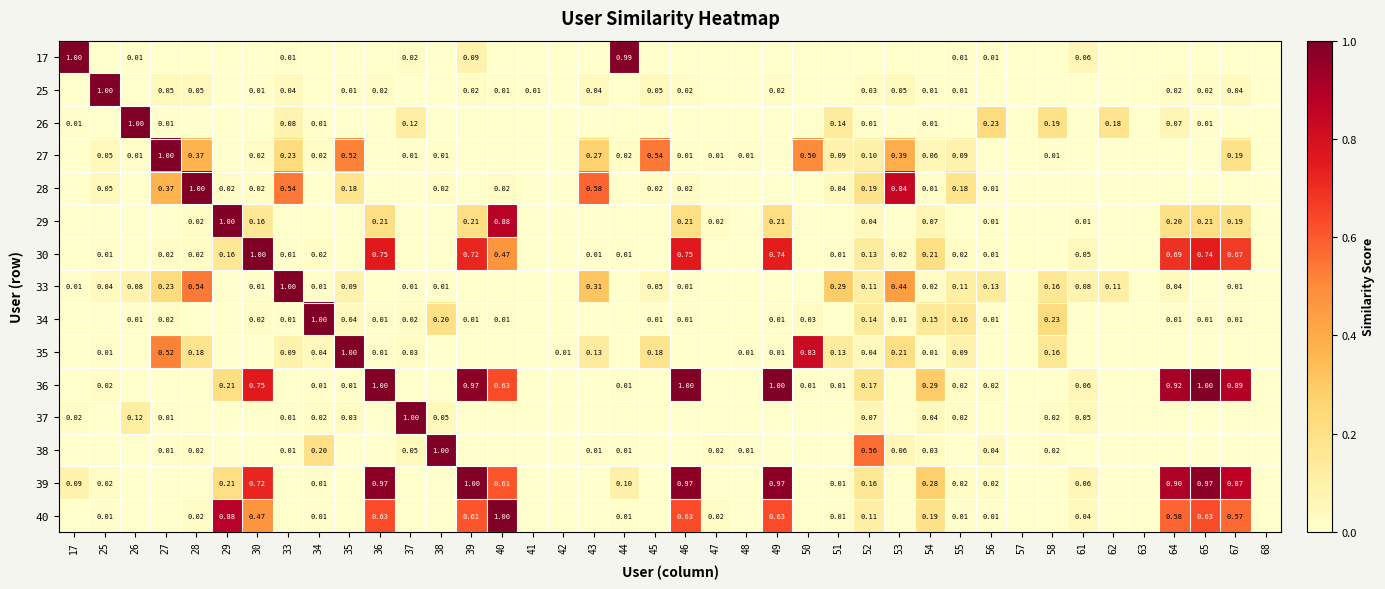

What is the total value across all series at 38?

1.3